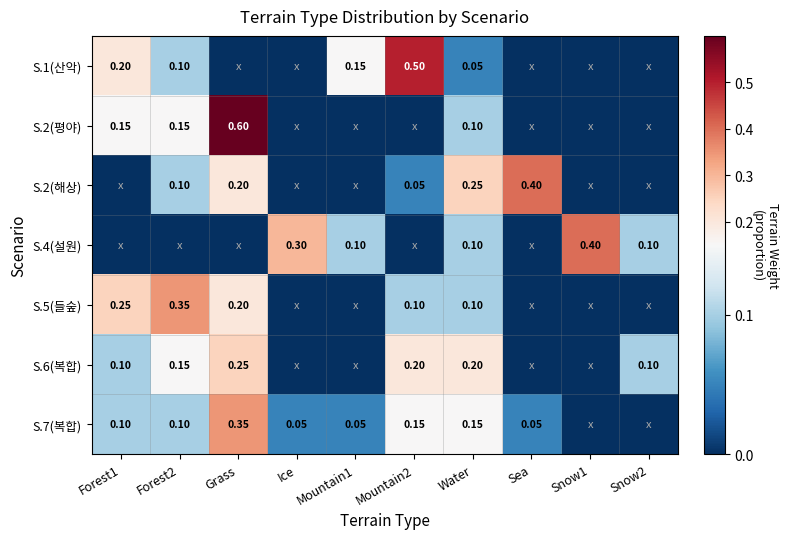

Which series has the largest total across all categories?

S.1(산악)